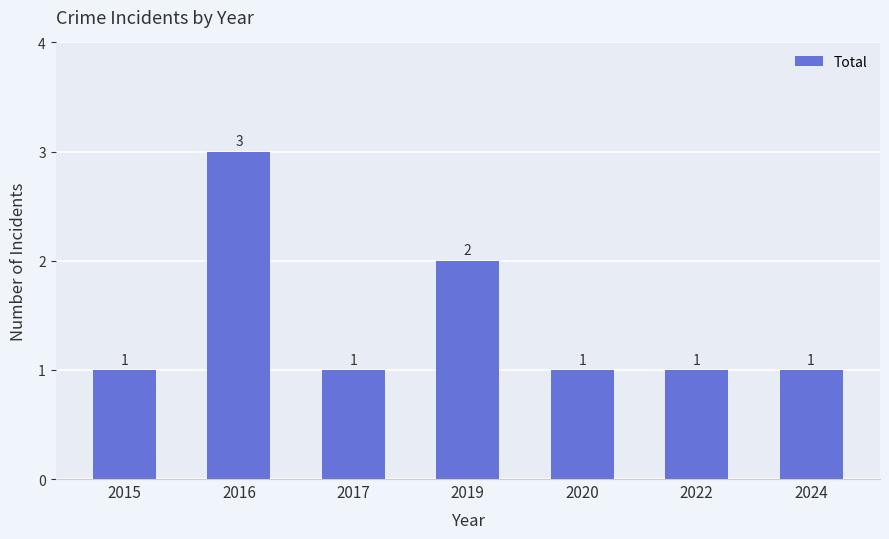

True or false: the data shows 3 at 2016.

True